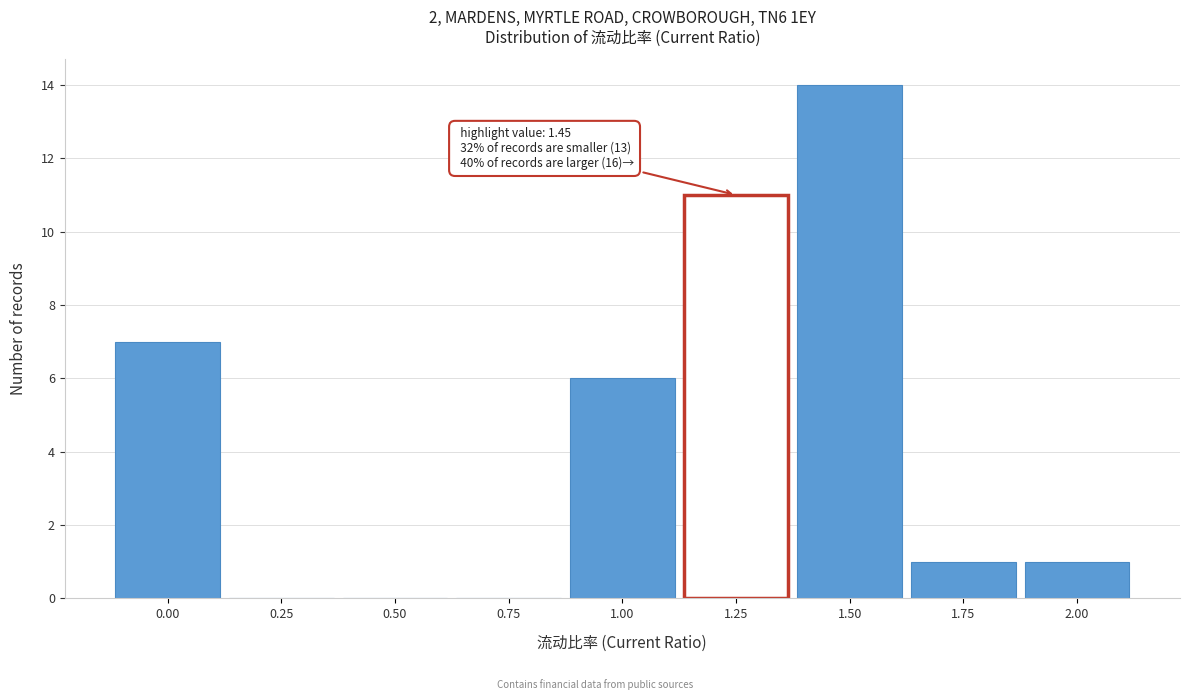

Reading left to right, what are all the values shown in this chart?

0.00=7	0.25=0	0.50=0	0.75=0	1.00=6	1.25=11	1.50=14	1.75=1	2.00=1